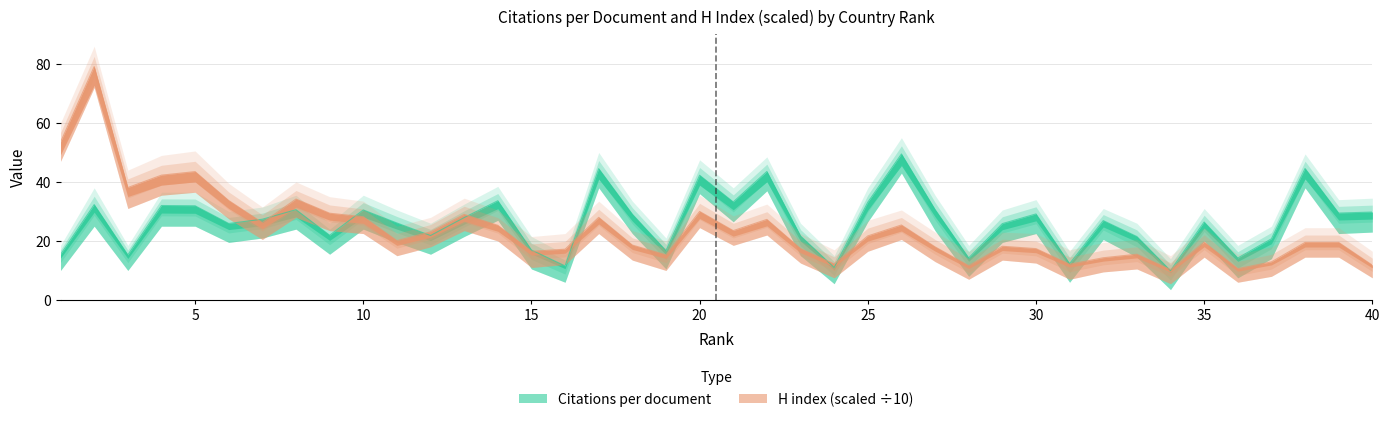

What are all the series names shown in the legend?

Citations per document, H index (scaled)